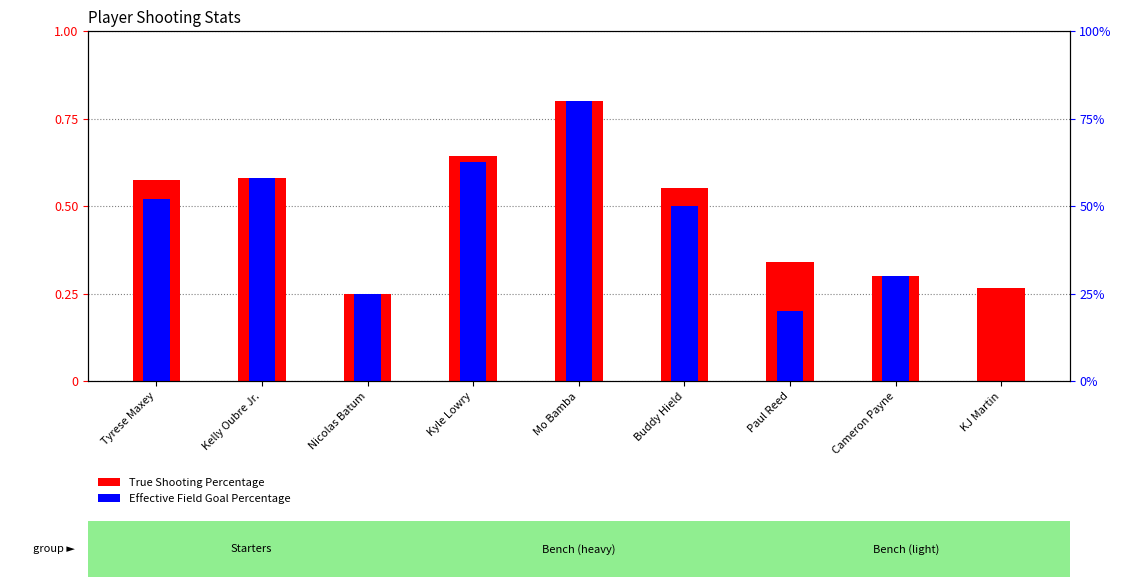

What is the value of the True Shooting Percentage bar at the 5th from the left?

0.8